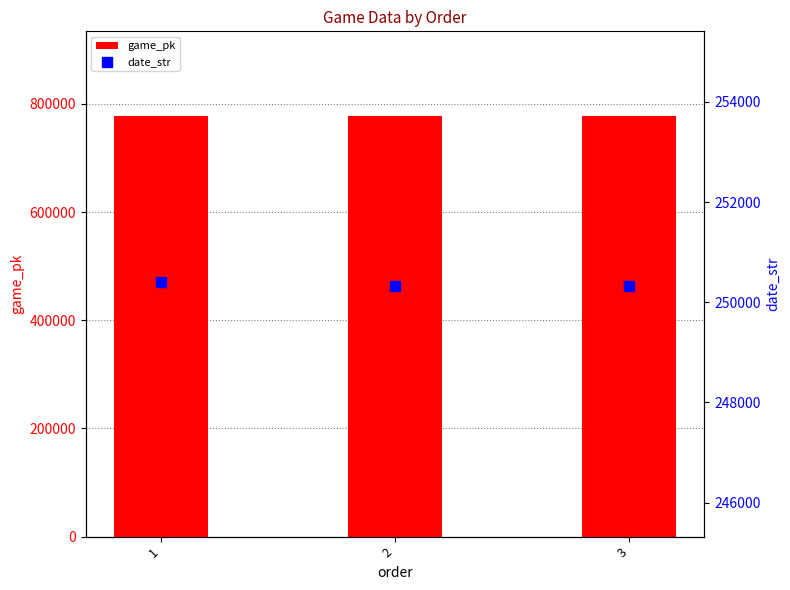

What is the total value across all series at 2?

1028834